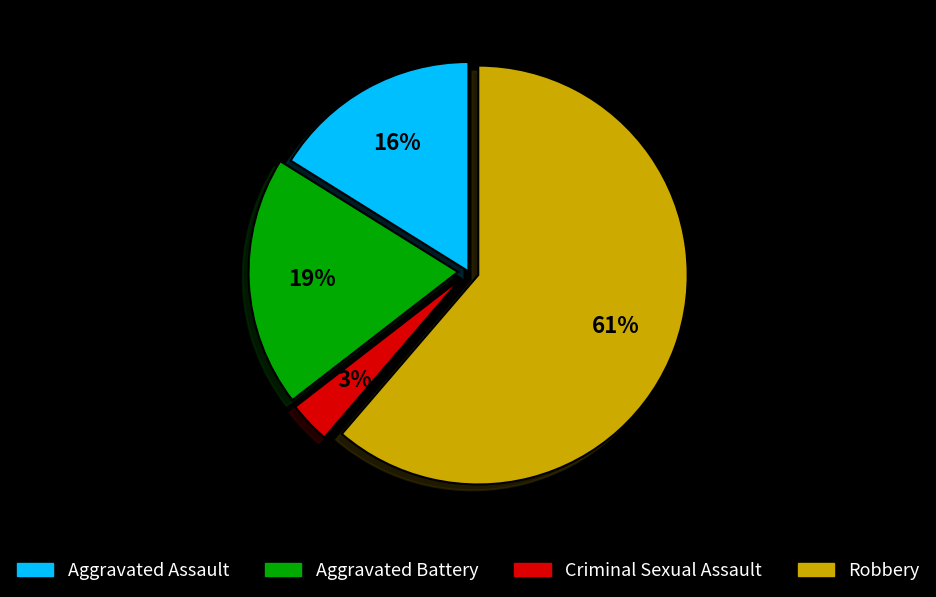

Approximately how many times larger is the value at Criminal Sexual Assault compared to Aggravated Assault?

0.2